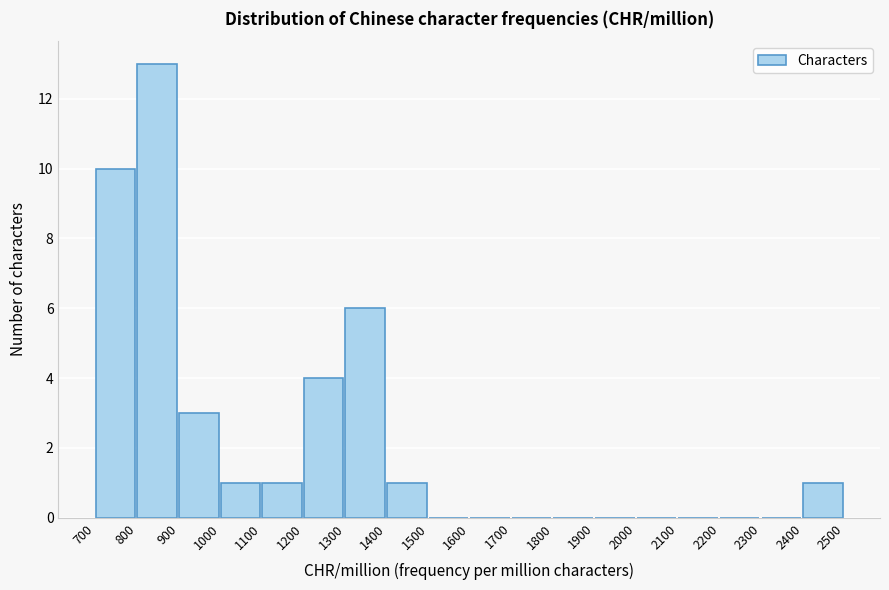

Over which range of the x-axis is the bar tallest?

800 to 900